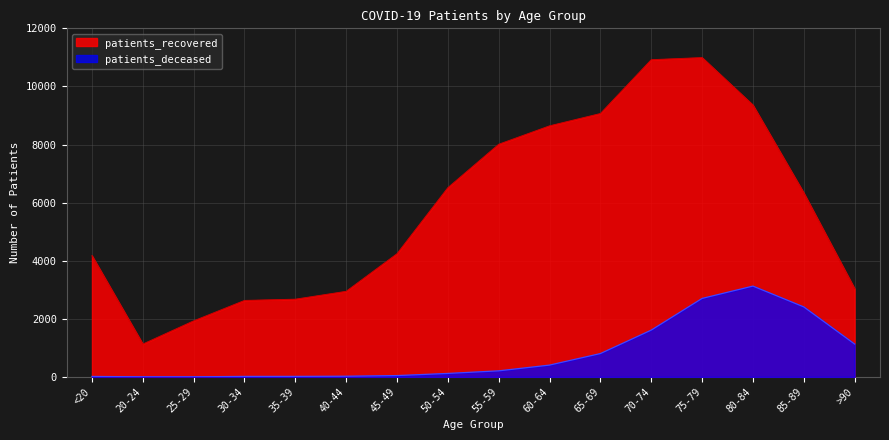

How many series are shown in this chart?

2